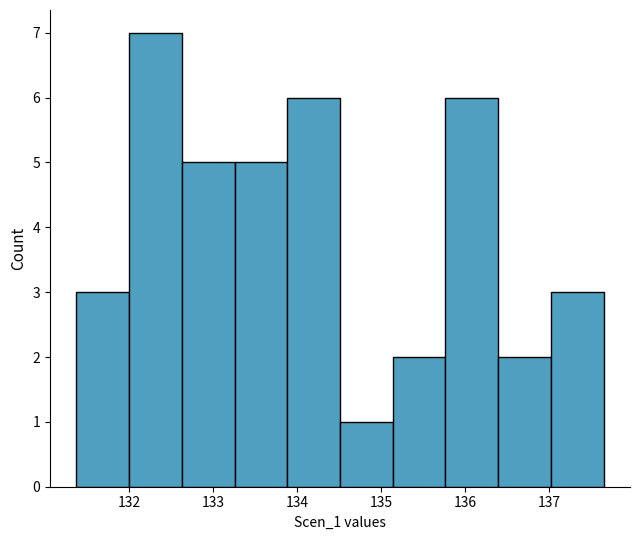

What is the height of the bar covering 134.5 to 135.1 on the x-axis? Neither the bar edges nor the heights are printed on the chart, so give them approximately, as read against the axes.

1